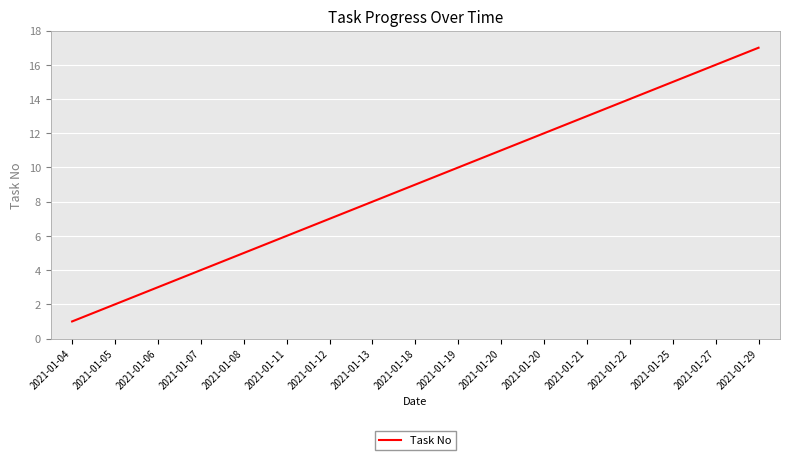

Reading left to right, extract all data points from this chart.

1	2	3	4	5	6	7	8	9	10	11	12	13	14	15	16	17